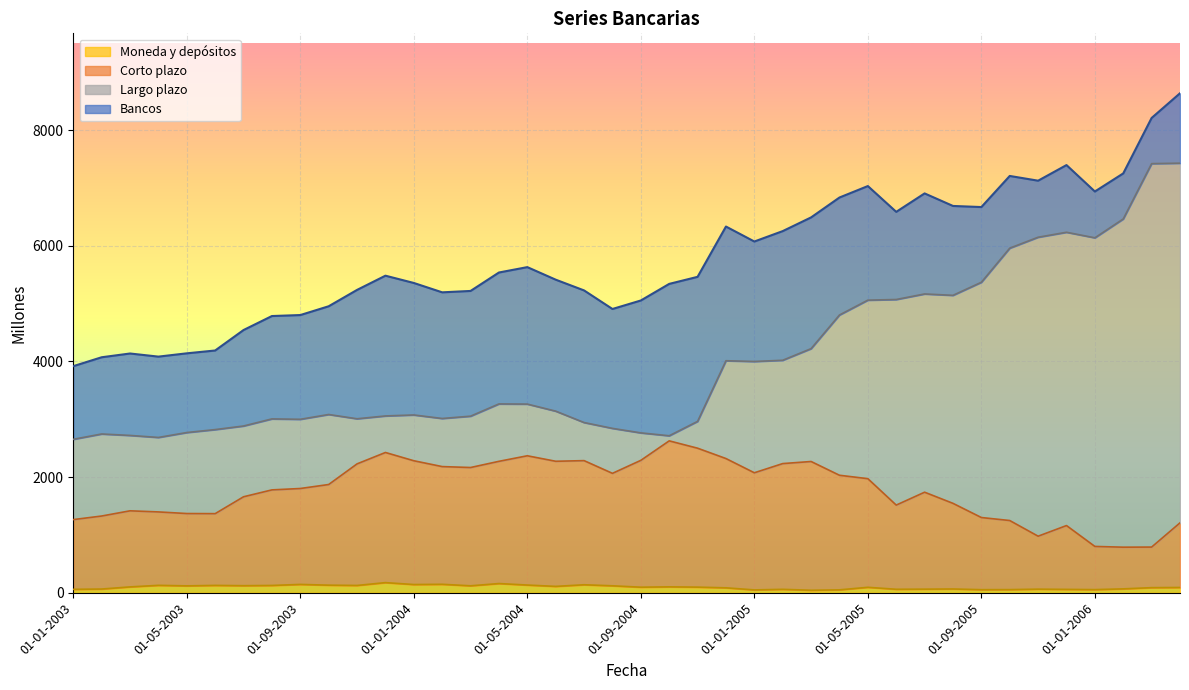

The Moneda y depositos series shows 175 at 01-12-2003. True or false?

True